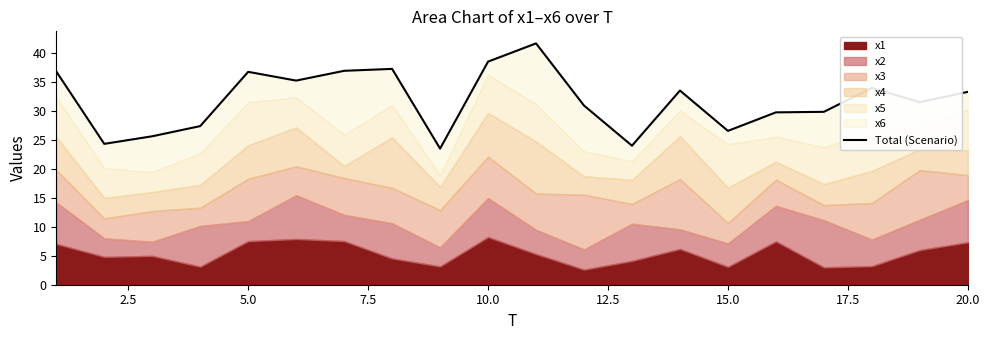

Reading left to right, what are all the values shown in this chart?

36.9	24.4	25.7	27.4	36.8	35.3	37.0	37.3	23.5	38.6	41.7	31.0	24.0	33.6	26.6	29.8	29.9	34.0	31.6	33.4